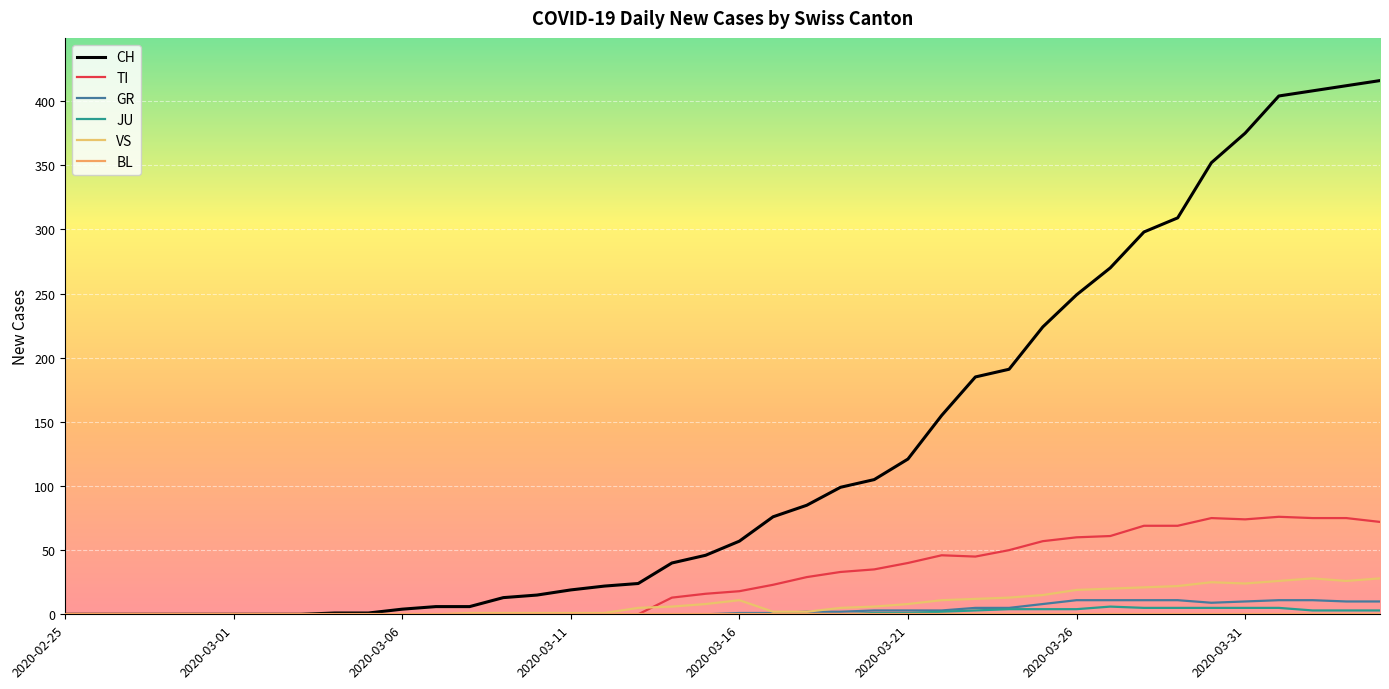

Where does the CH series first go above 57?

21